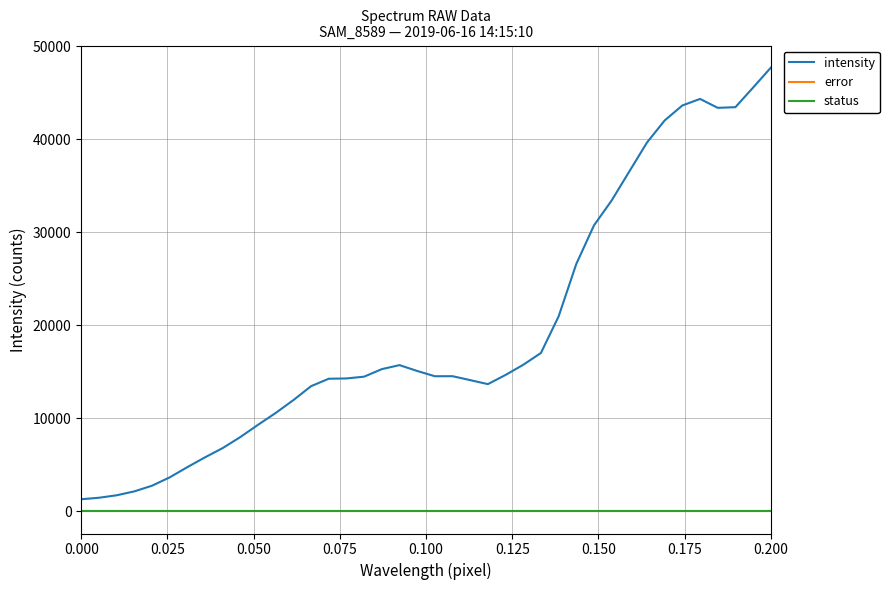

What is the label of the 7th point from the left?

0.150